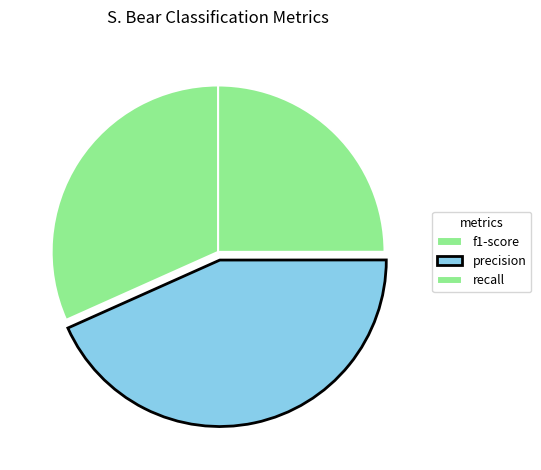

How many slices are in this pie chart?

3